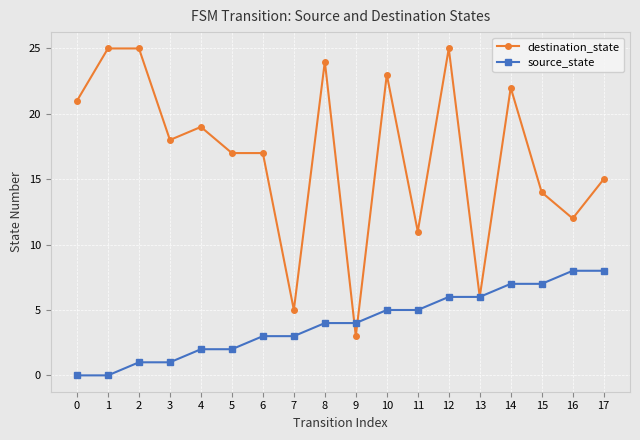

Is the value of destination_state at 8 greater than the value of source_state at 0?

Yes